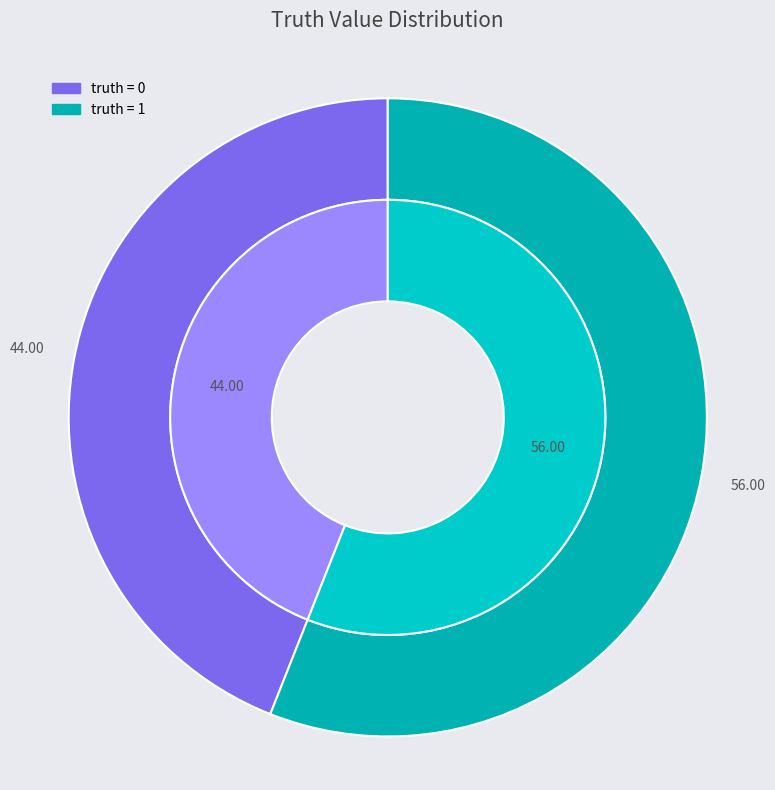

Which category accounts for the majority?

1